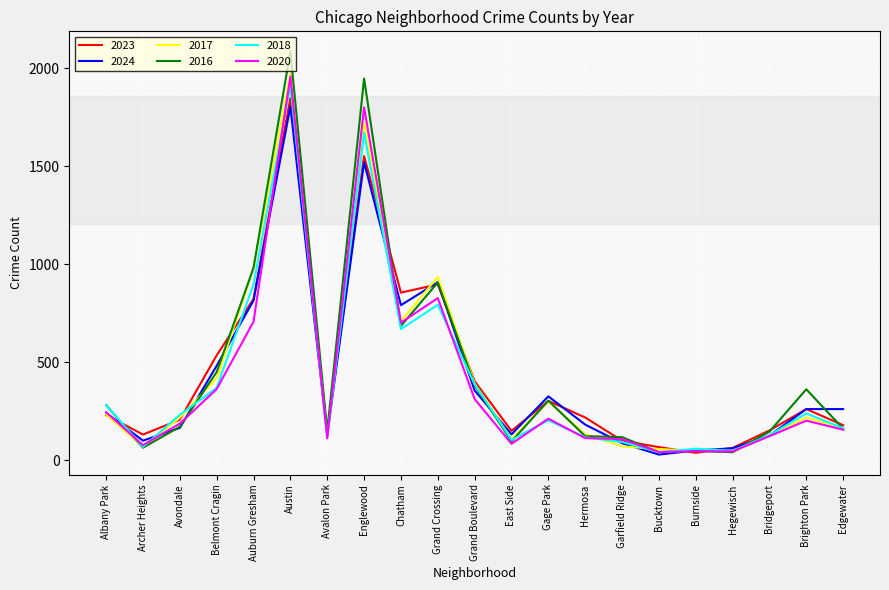

At which label does 2016 reach its peak?

Austin